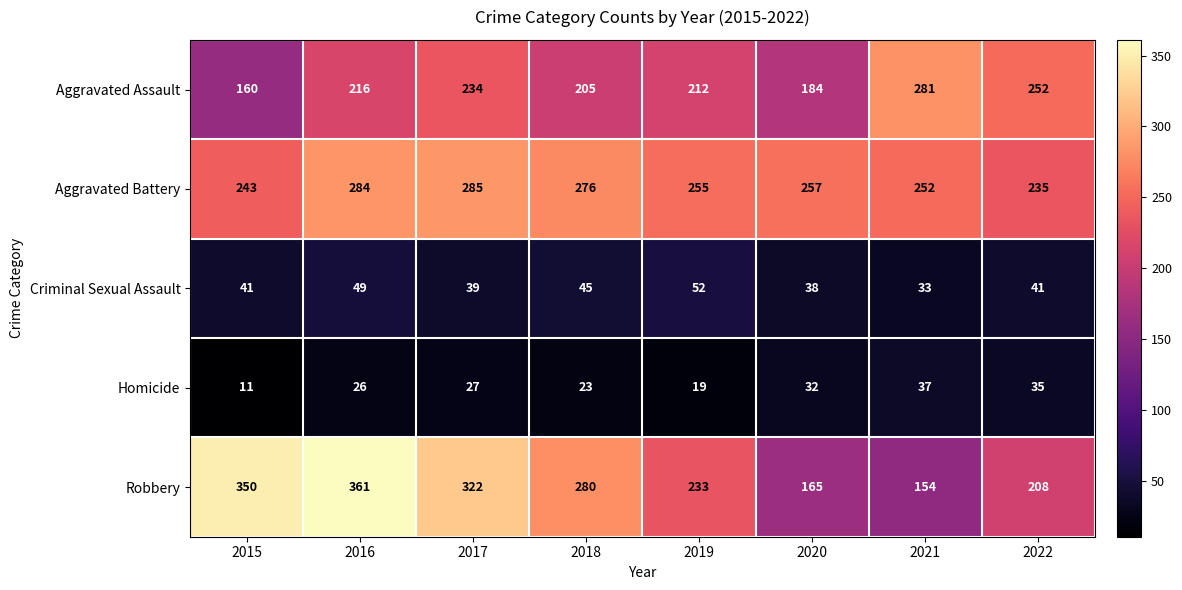

Is it true that Aggravated Assault equals 84 at 2017?

False